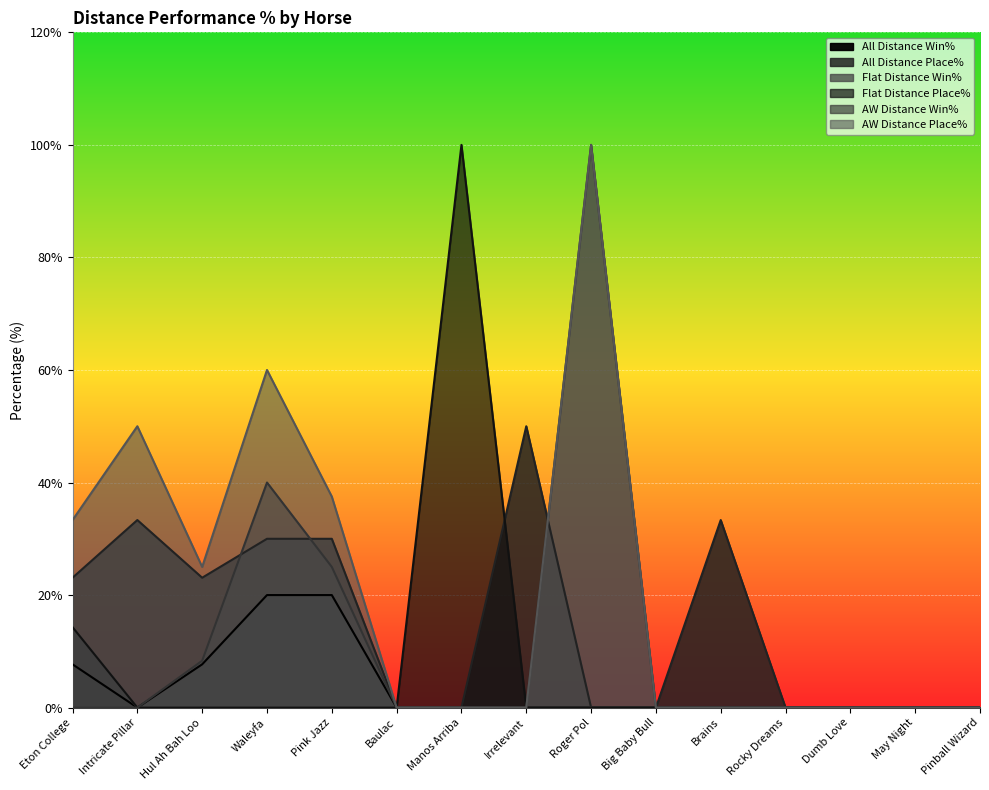

How many data points in Flat Distance Win% are above 0?

1